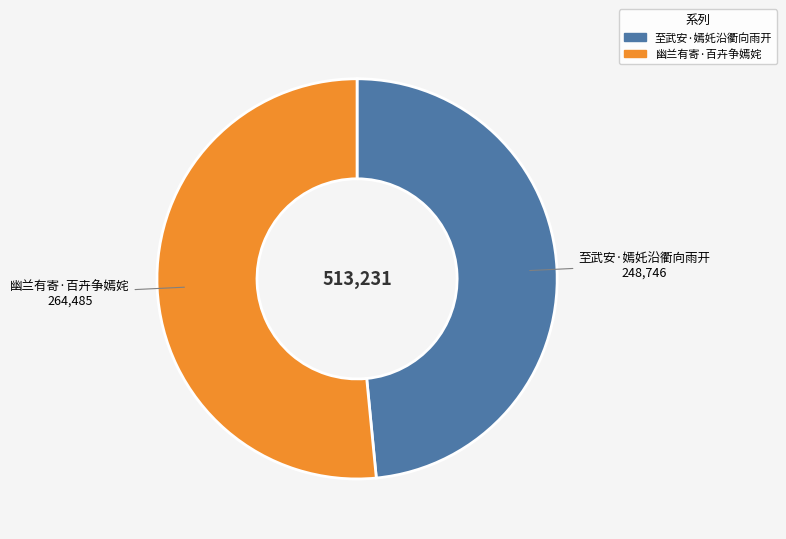

How many slices are in this pie chart?

2